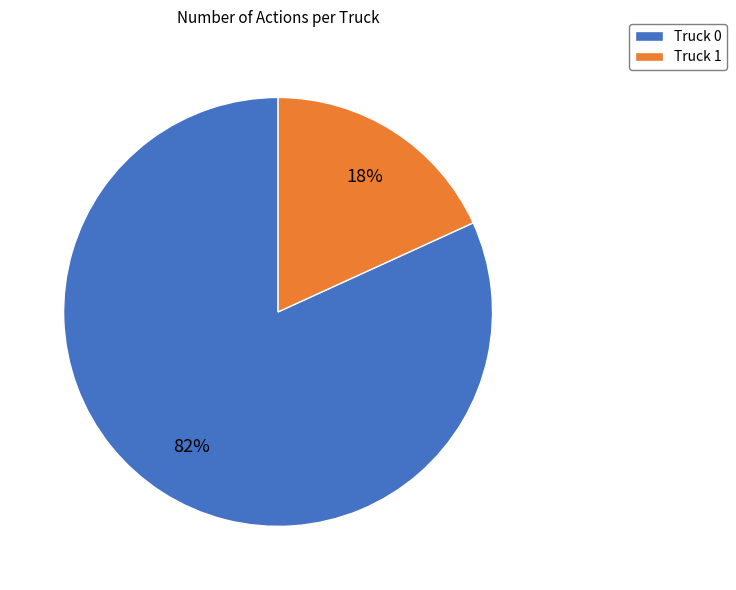

Approximately how many times larger is the value at Truck 1 compared to Truck 0?

0.2